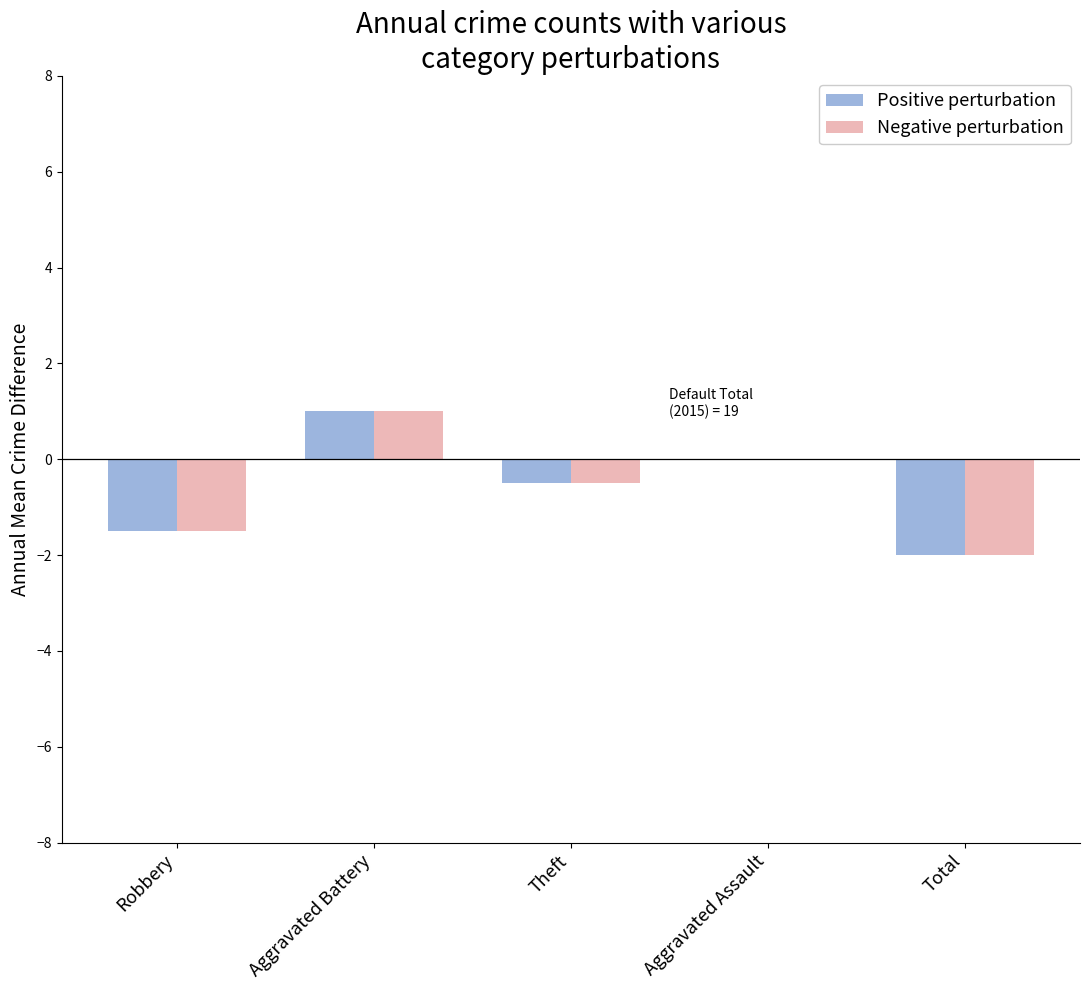

True or false: Positive perturbation has a value of -1.5 at Robbery.

True